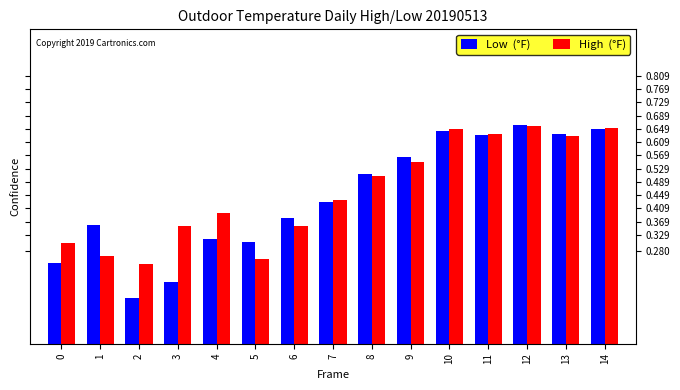

What is the total value across all series at 12?

1.3